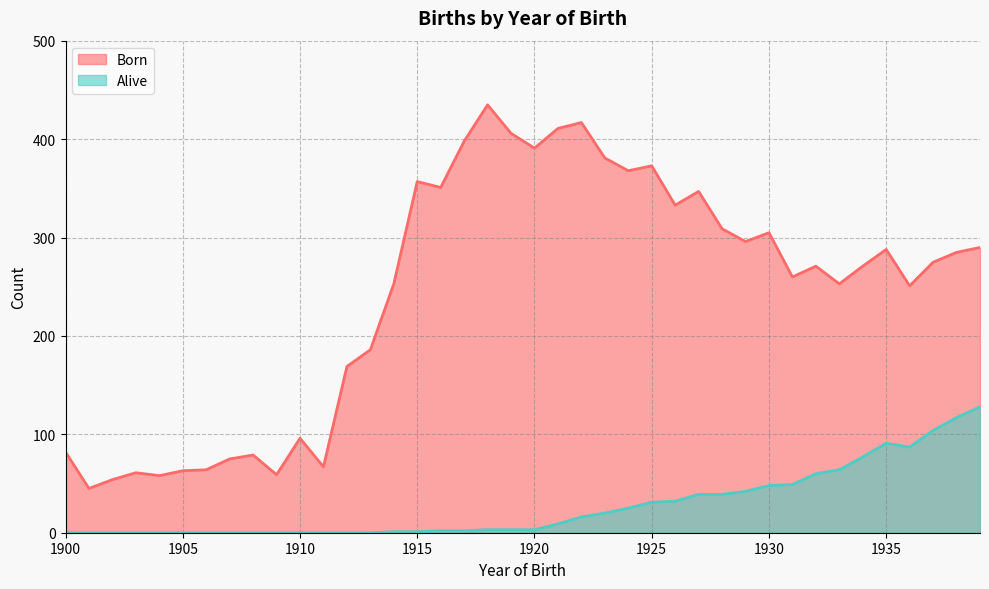

How many interior local peaks does the Born series have?

11